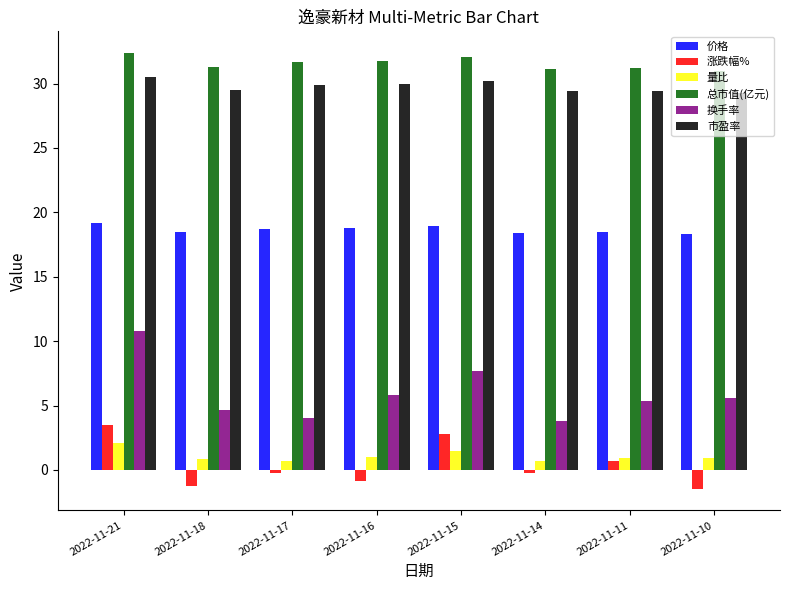

The value of 总市值(亿元) at 2022-11-14 is 49.8. True or false?

False